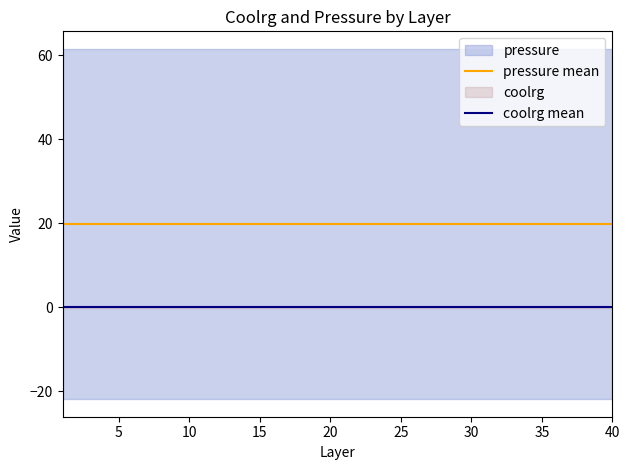

What is the average value of the pressure mean series?

19.8